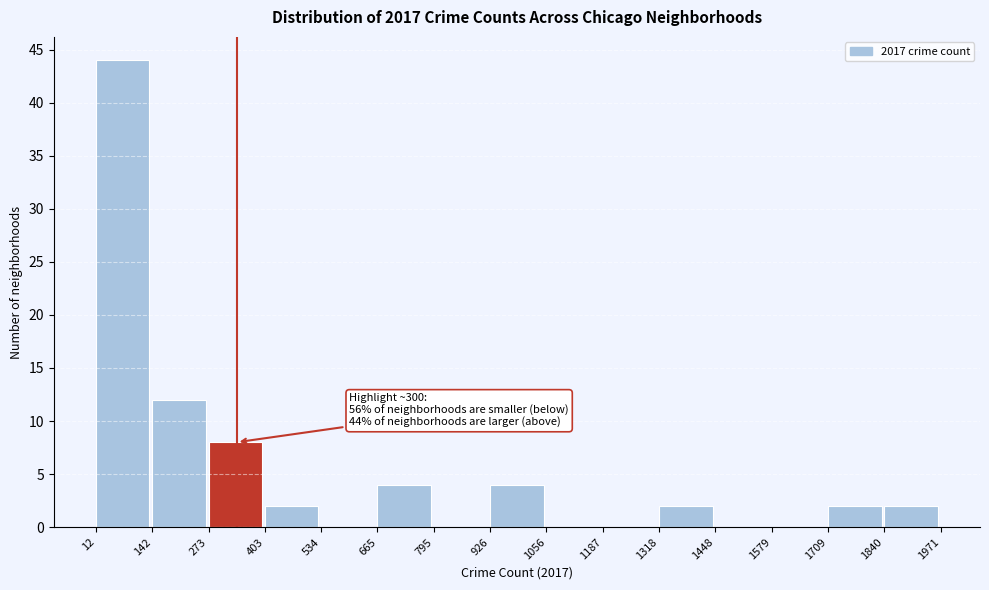

Over which range of the x-axis is the bar tallest?

12 to 142